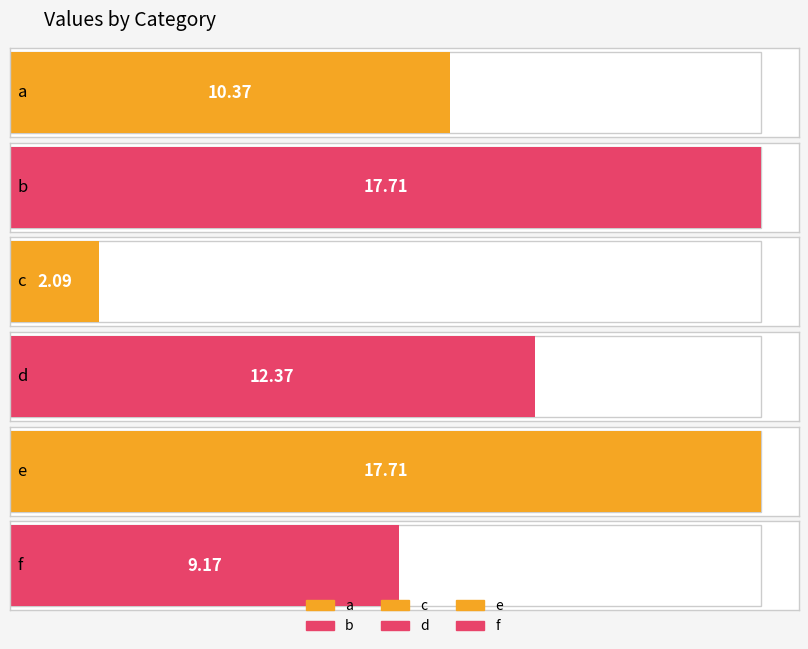

Which has a higher value, d or a?

d